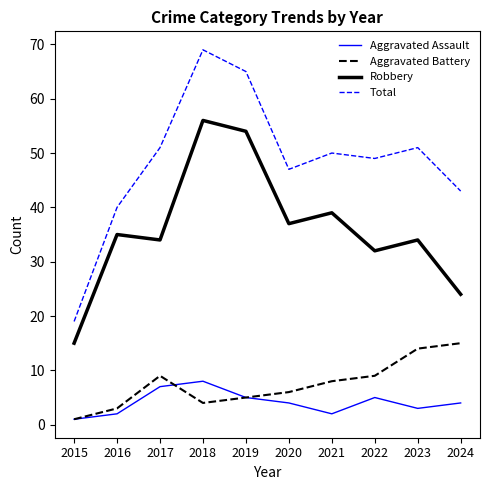

What is the sum of all Robbery values?

360